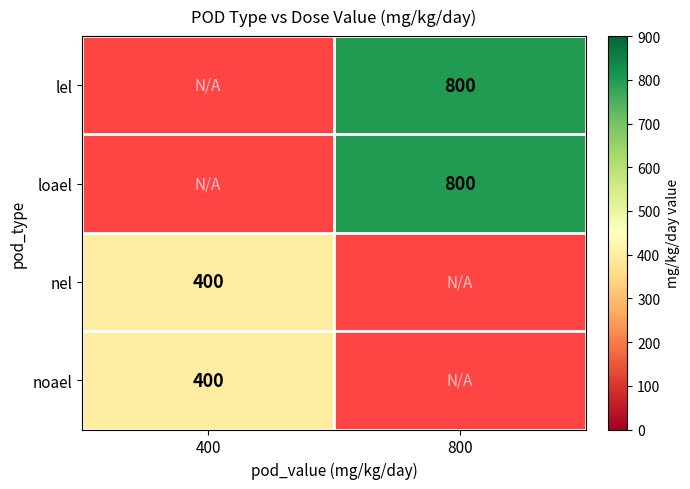

True or false: nel has a value of 716 at 400.

False